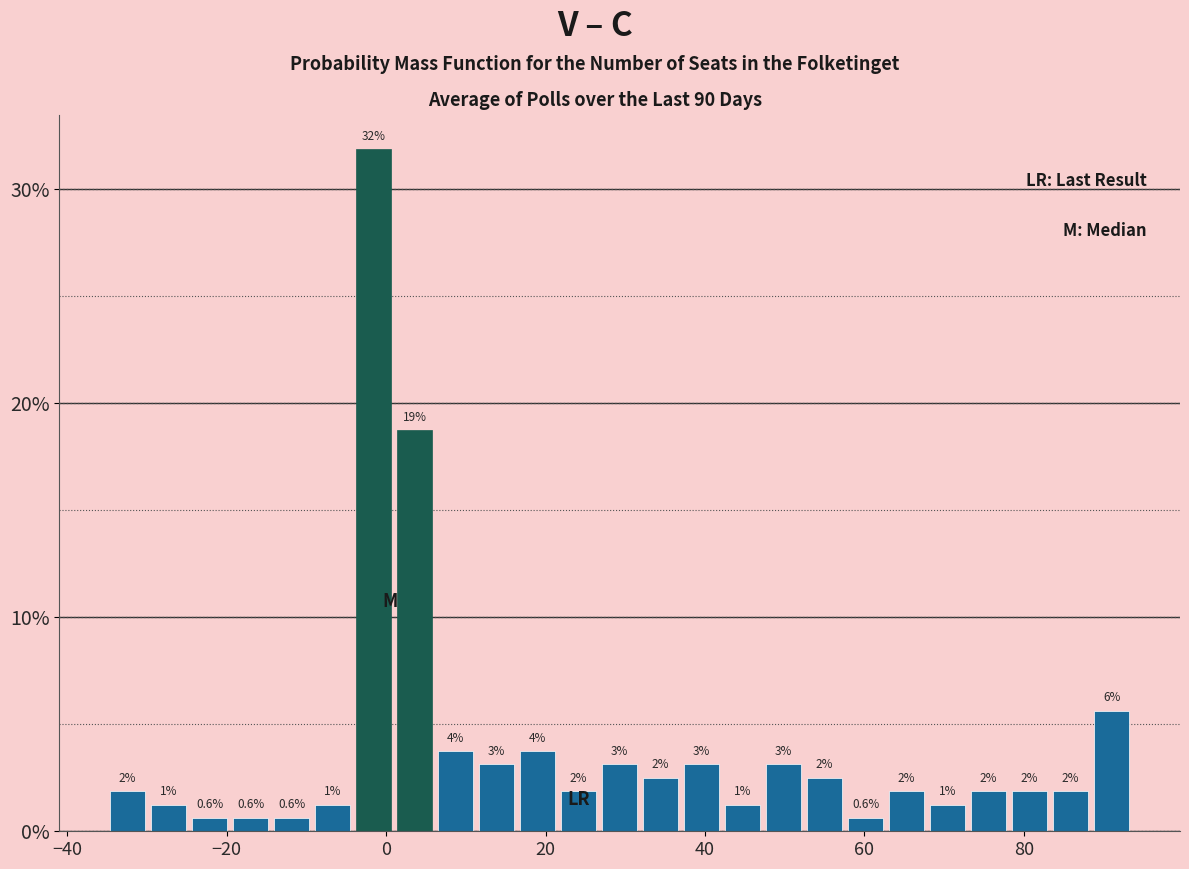

Around what value on the x-axis is the tallest bar? Give the approximate position of its centre, as read against the axis.

-2